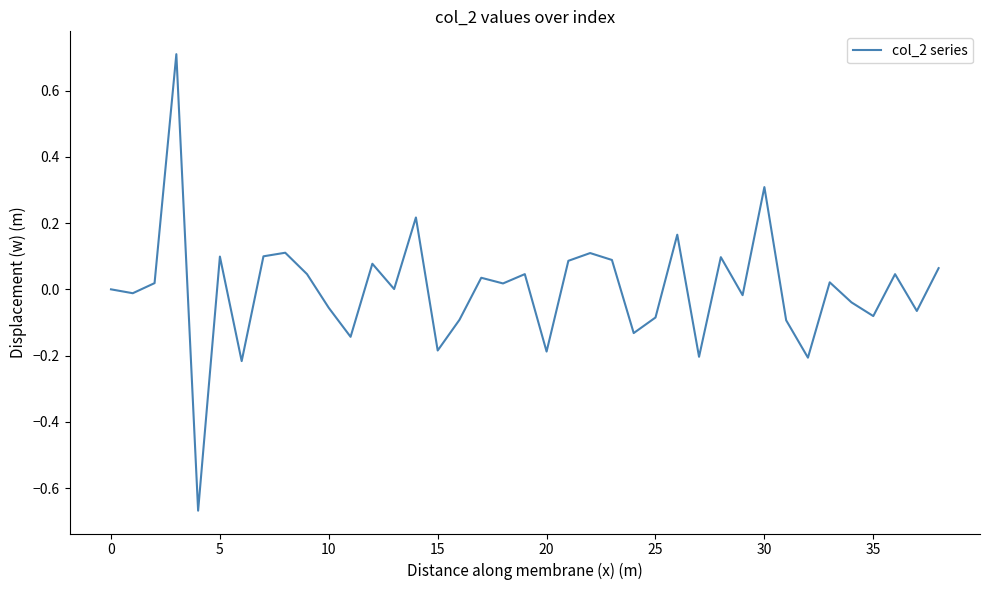

How many lines are shown in the chart?

1